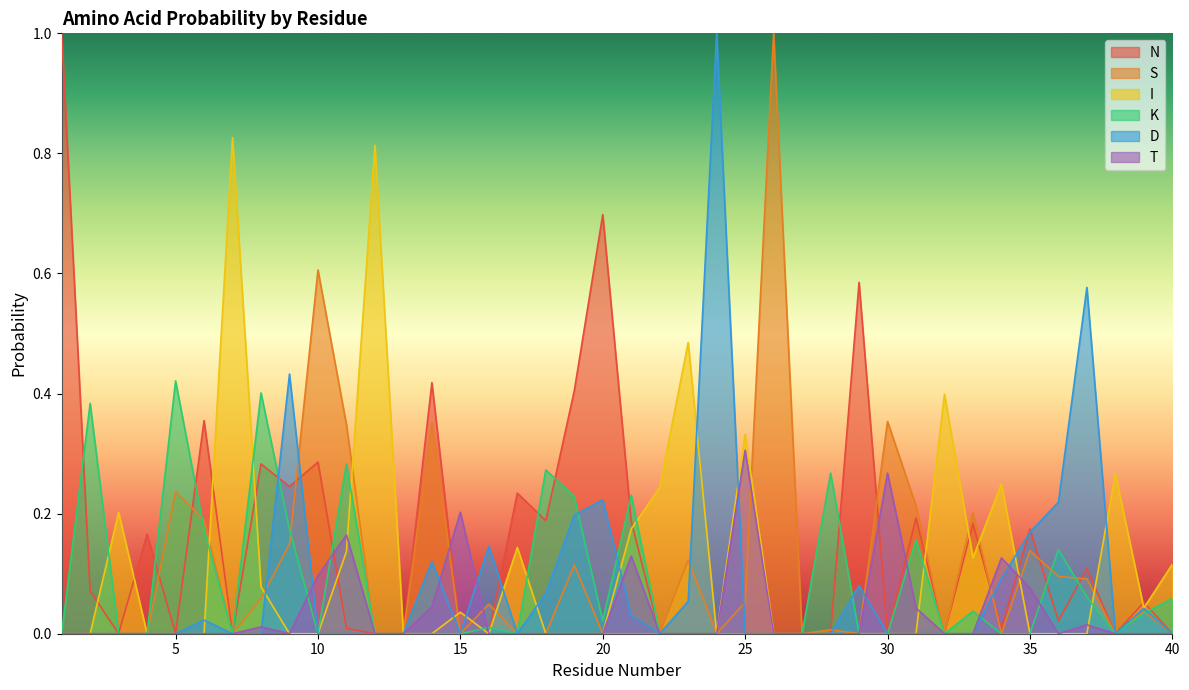

What is the difference between the maximum and minimum values in the S series?

1.0